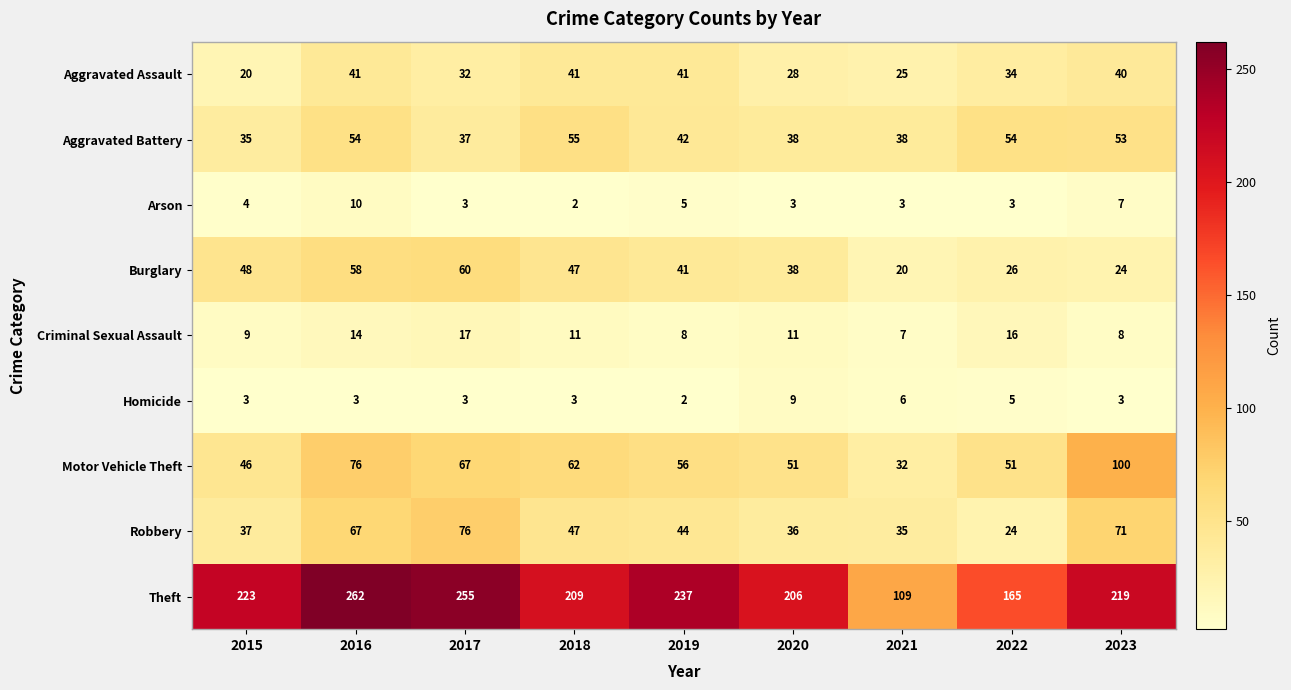

What is the approximate value of Arson at 2015?

4